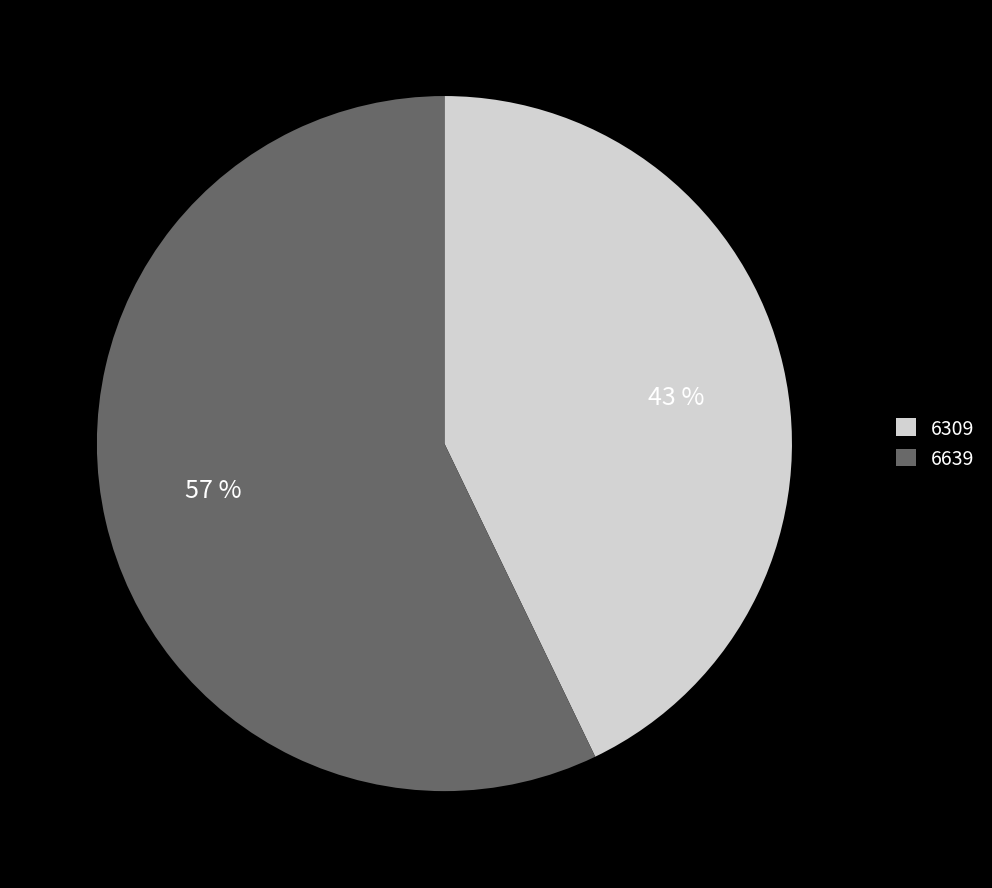

How many segments does this pie chart have?

2